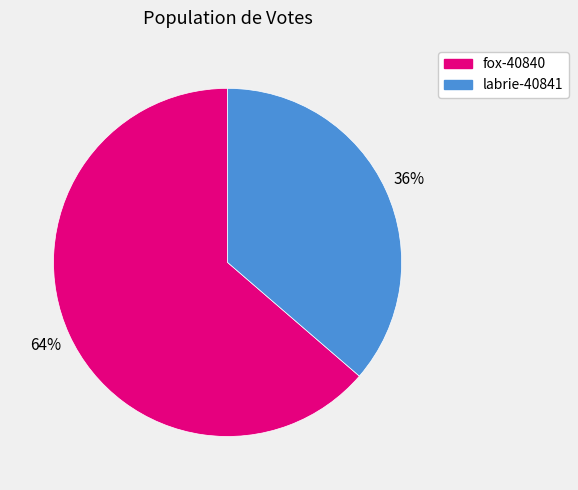

What is the smallest slice in the pie chart?

labrie-40841